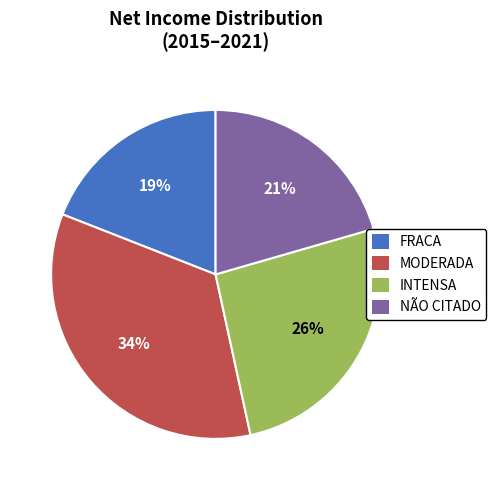

Is there any slice that represents more than half of the pie?

No